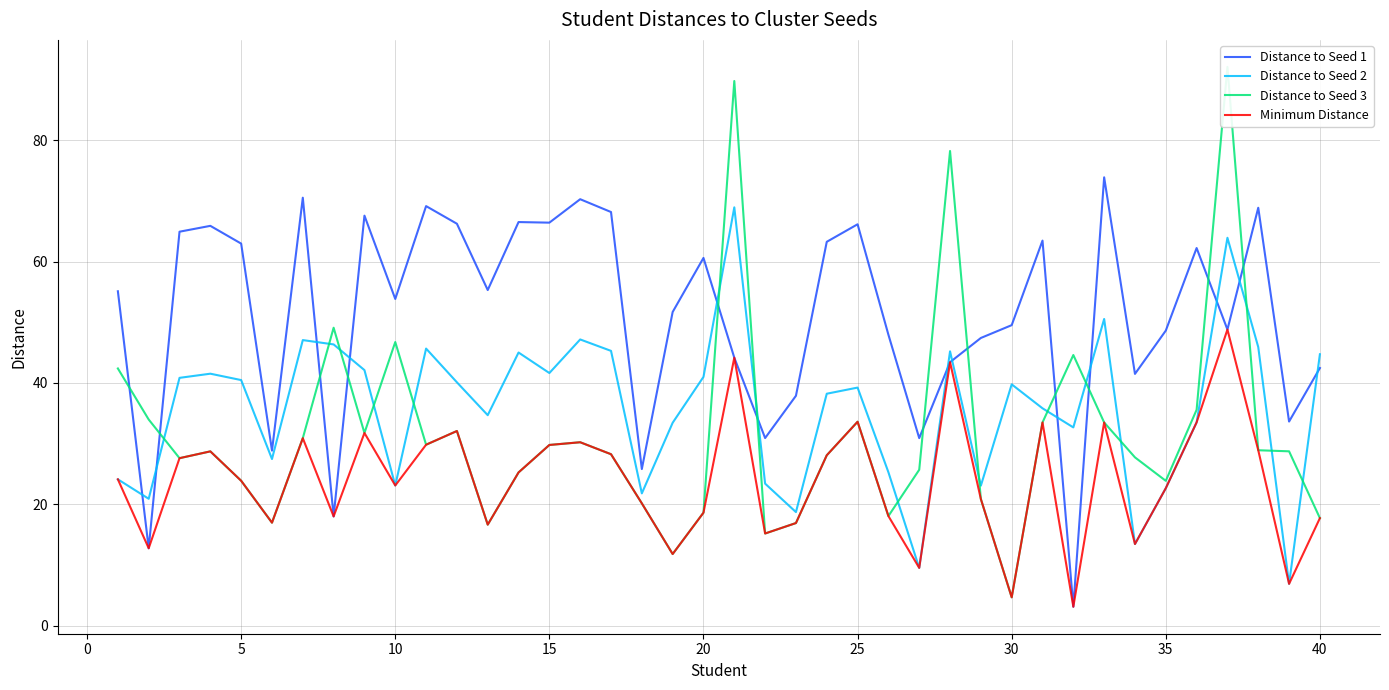

True or false: Distance to Seed 3 has more than 0 interior local peaks.

True